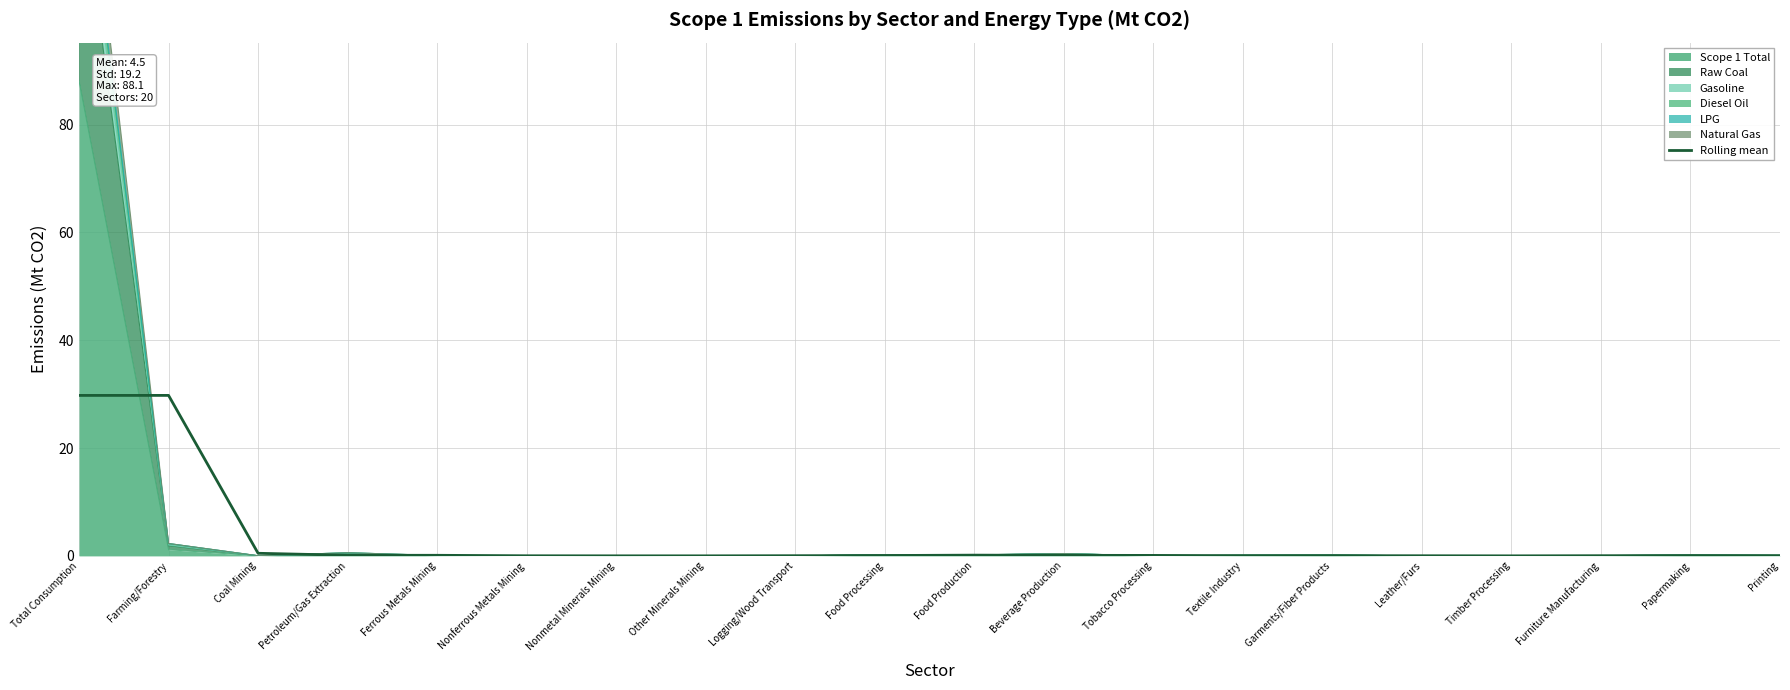

Read the value at Total Consumption.

29.8